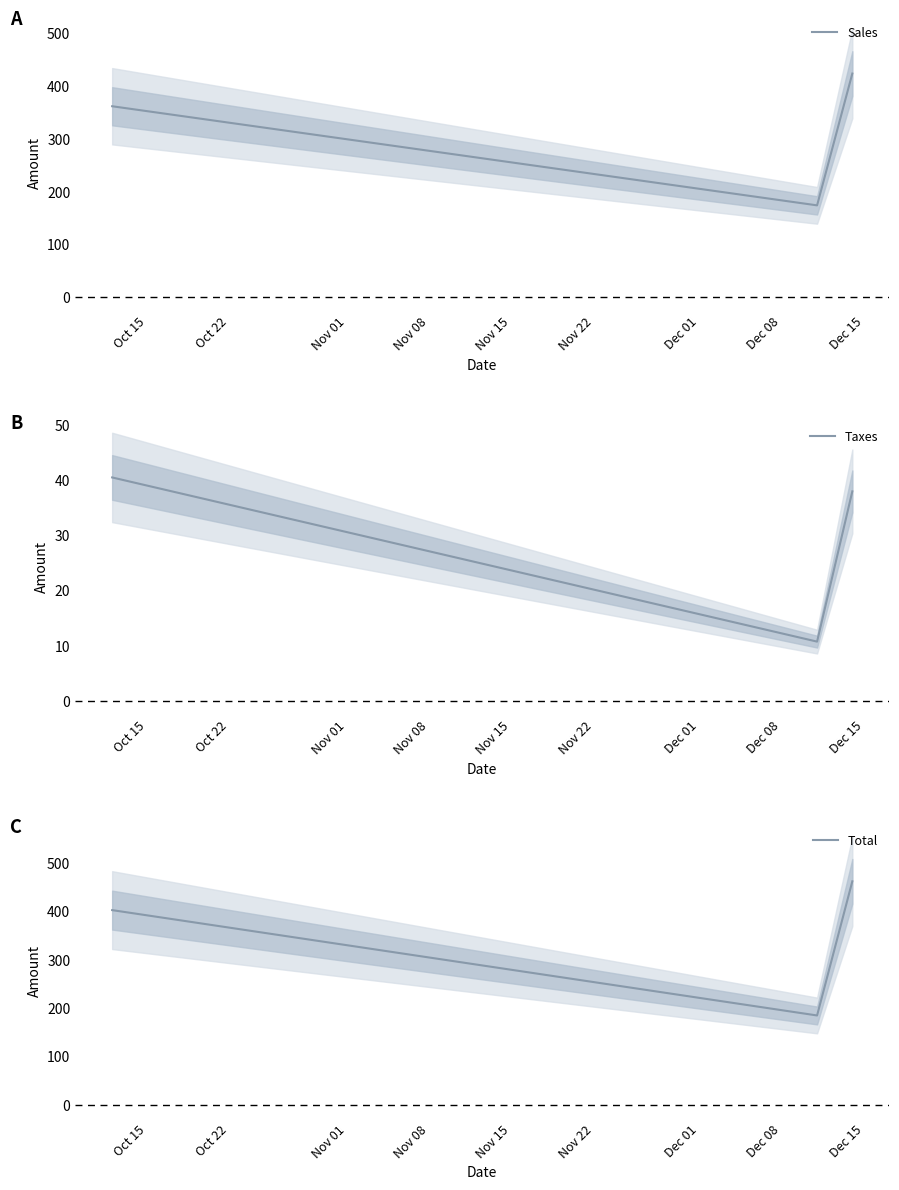

What is the maximum value for Sales?

424